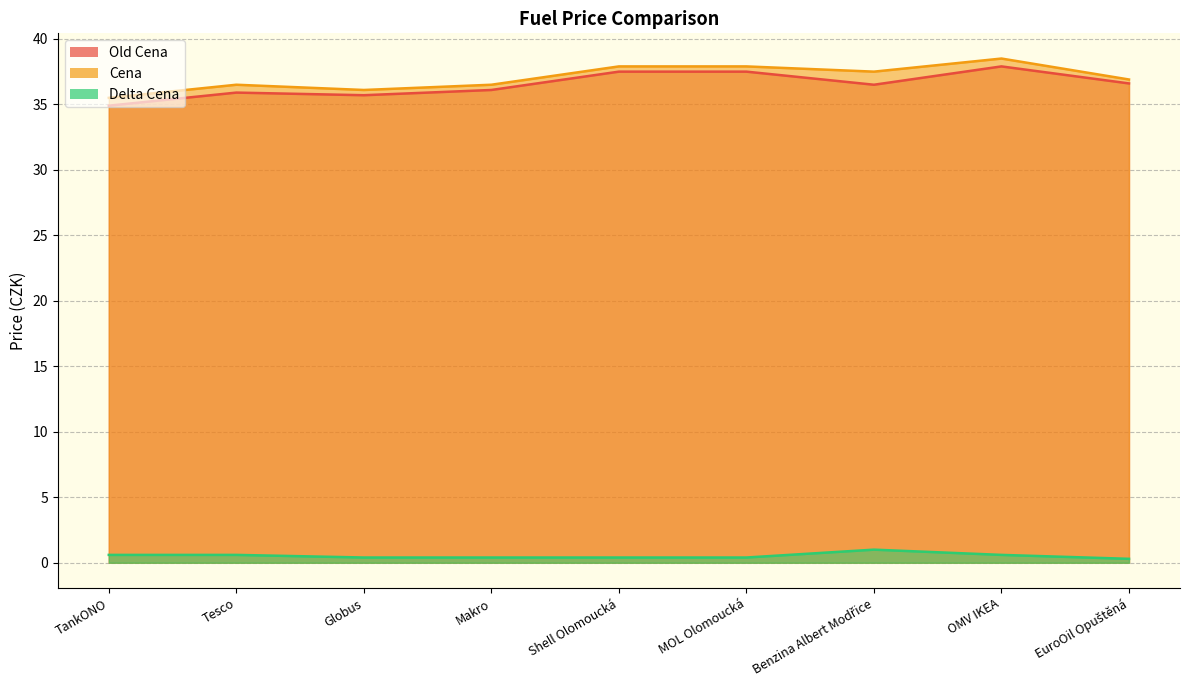

What is the average value of the Cena series?

37.0